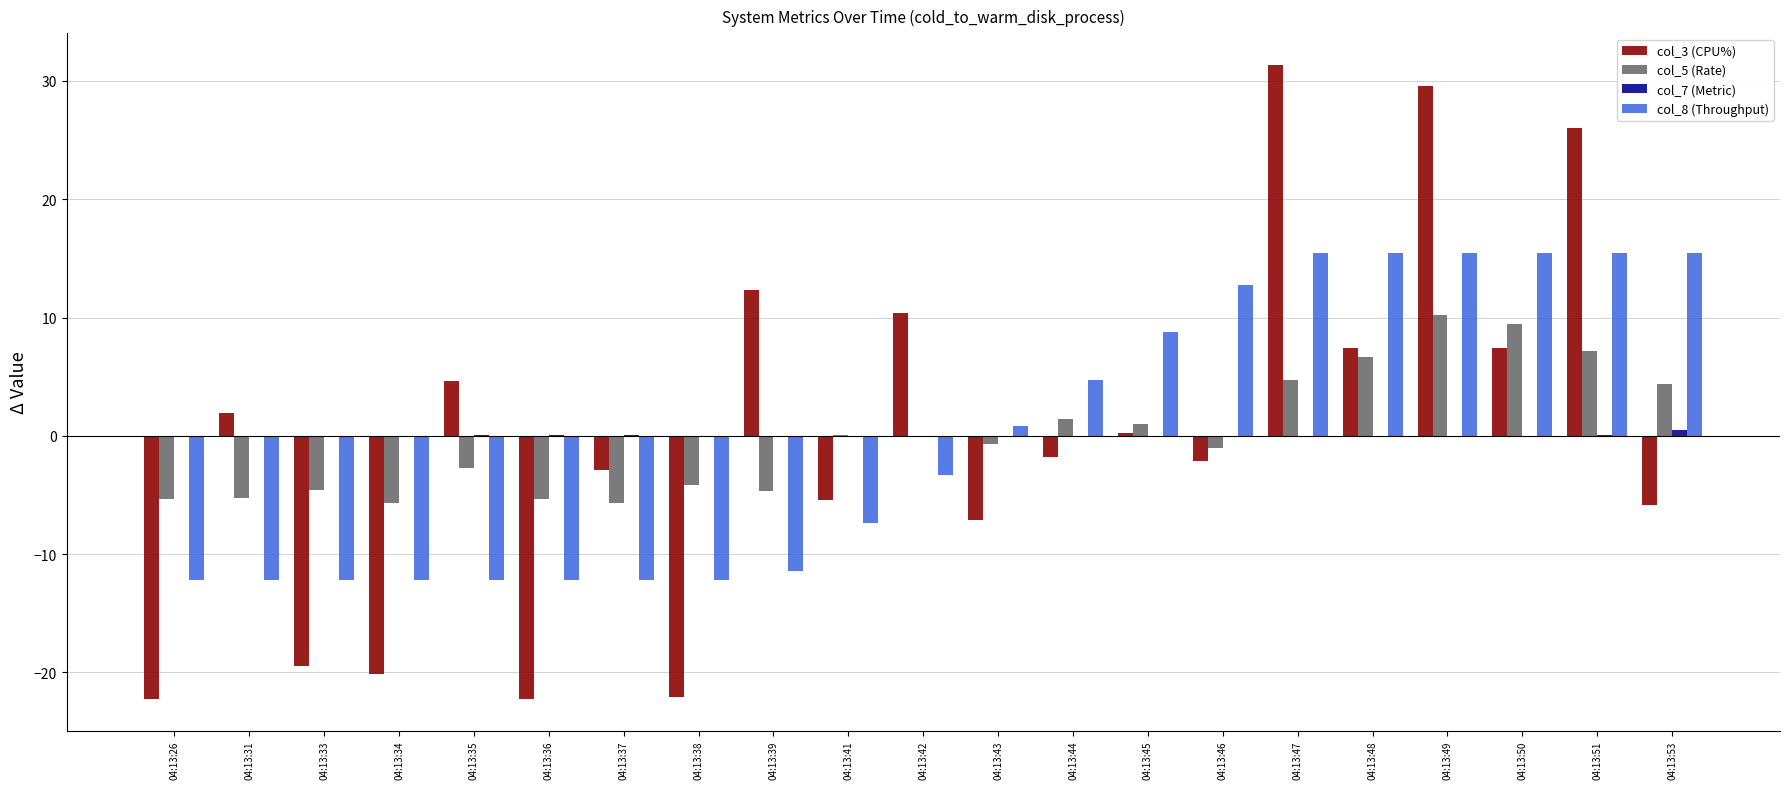

How many data points in col_8 (Throughput) are above -3?

10